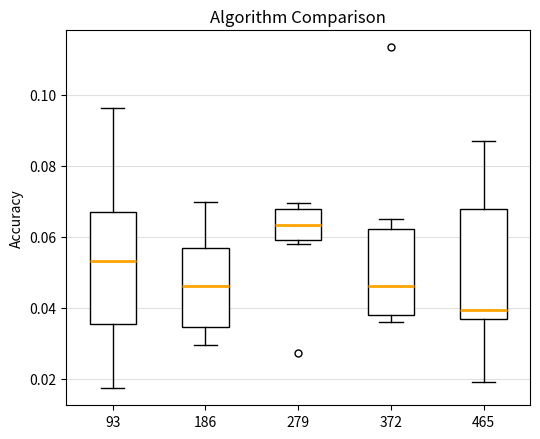

Reading left to right, read every box against the y-axis: the position of its median line, the range the box covers, and the ends of its whiskers. The values are not printed on the chart, so give them approximately, as read against the axis.

93: median 0.054, box 0.036 to 0.068, whiskers 0.018 to 0.096
186: median 0.046, box 0.034 to 0.056, whiskers 0.030 to 0.070
279: median 0.064, box 0.060 to 0.068, whiskers 0.058 to 0.070
372: median 0.046, box 0.038 to 0.062, whiskers 0.036 to 0.066
465: median 0.040, box 0.036 to 0.068, whiskers 0.020 to 0.086